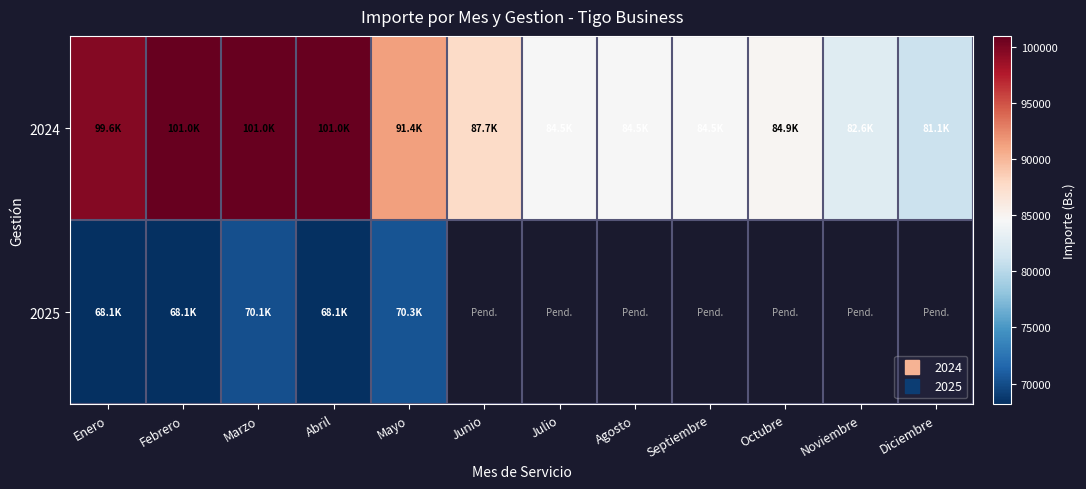

How many values in 2025 are above zero?

5